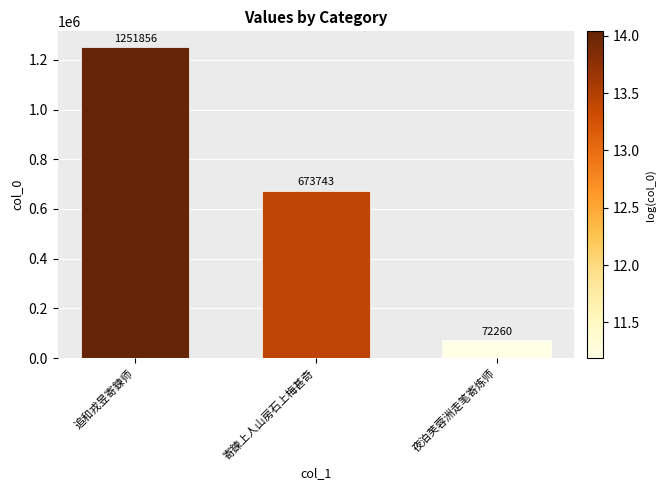

True or false: the data shows 1117695 at 寄鍊上人山房石上梅甚奇.

False